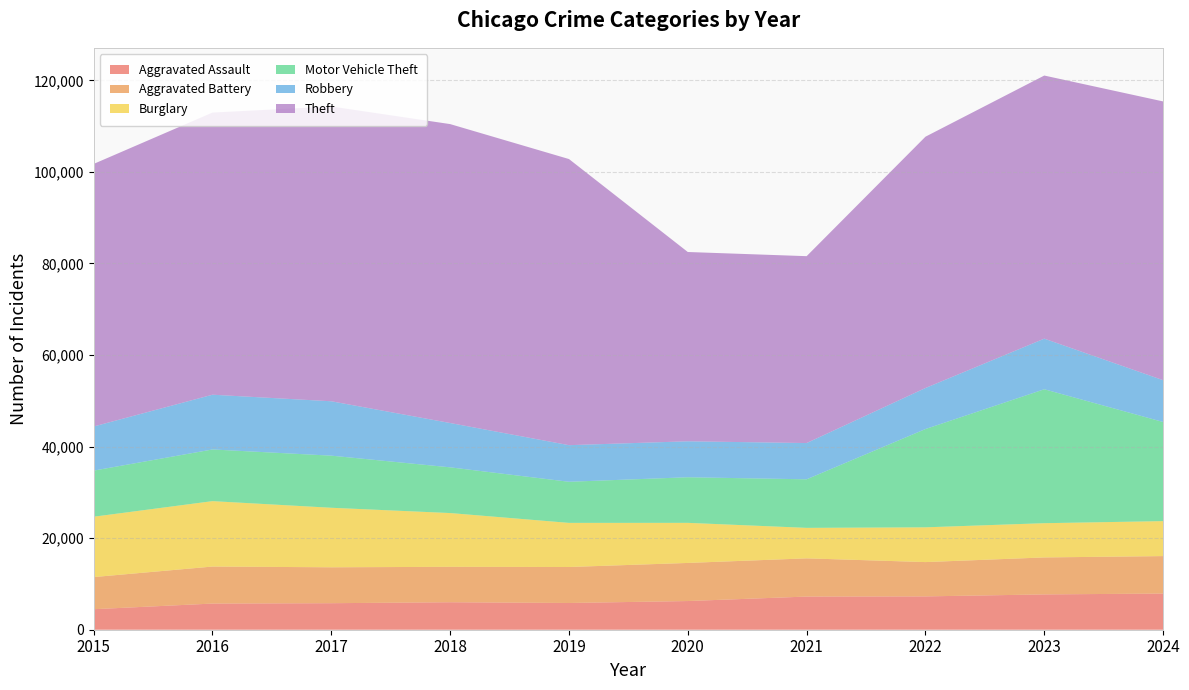

Reading left to right, extract all data points from this chart.

Aggravated Assault: 4480	5713	5793	6002	5841	6265	7242	7280	7712	7900
Aggravated Battery: 7019	8085	7845	7735	7858	8321	8346	7493	8077	8182
Burglary: 13184	14289	13001	11747	9638	8758	6661	7593	7481	7639
Motor Vehicle Theft: 10068	11285	11380	9985	8978	9959	10605	21466	29253	21650
Robbery: 9638	11960	11880	9681	7995	7855	7920	8964	11053	9133
Theft: 57352	61623	64386	65290	62497	41345	40818	54891	57469	60887